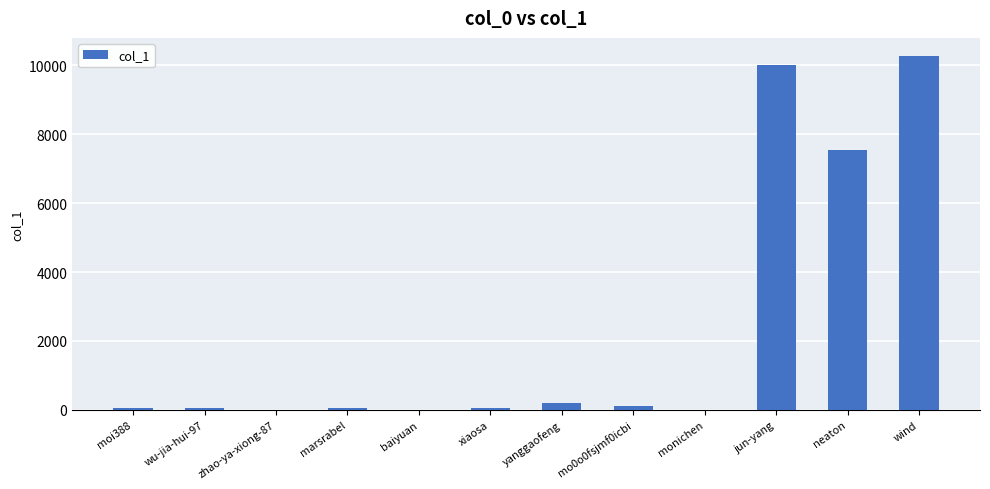

Which has a higher value, jun-yang or marsrabel?

jun-yang